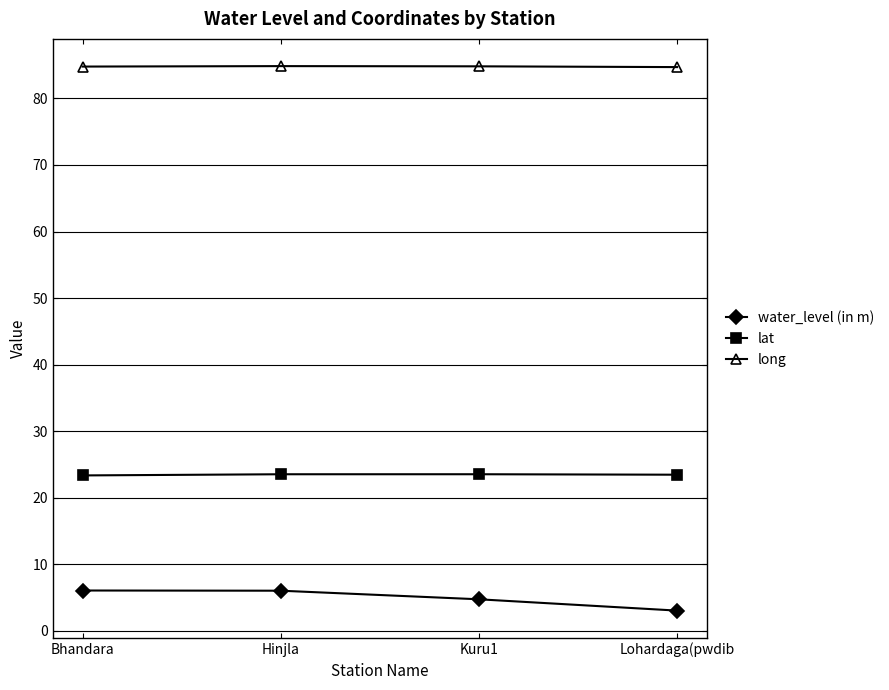

Is it true that long equals 112.0 at Hinjla?

False